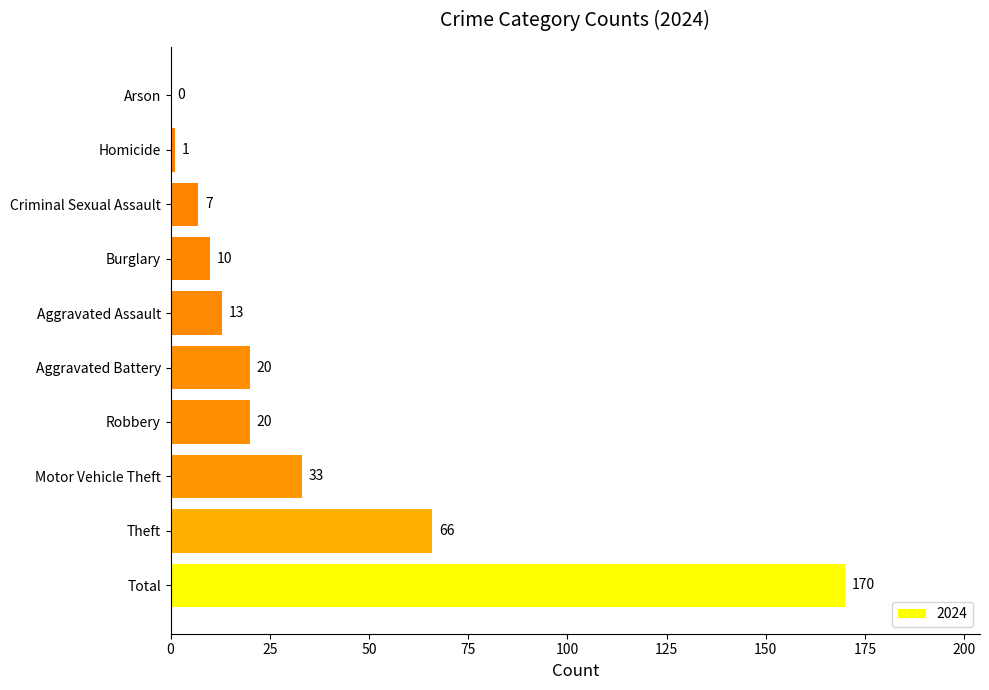

Does the chart contain stacked bars?

No